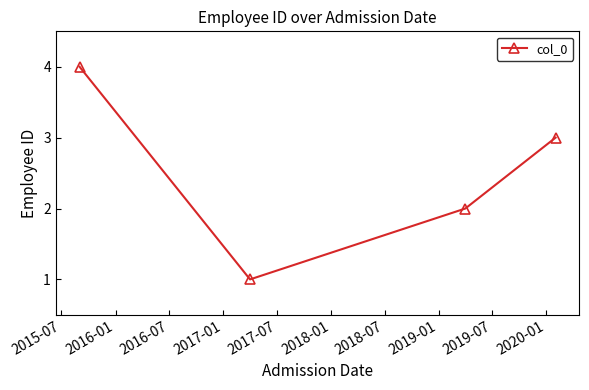

What is the greatest value displayed?

4